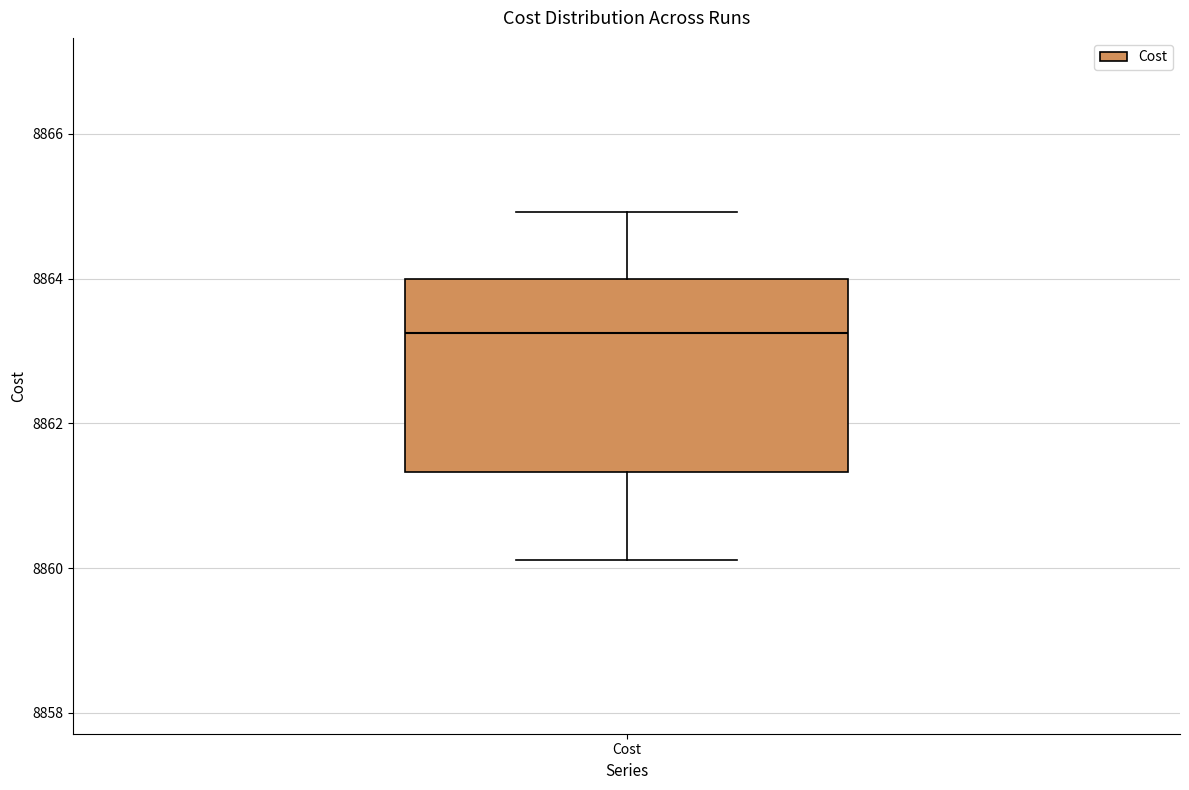

Transcribe this box plot: give where the median line is, the range the box spans, and where the two whiskers end, as read against the y-axis. The values are not printed on the chart, so give them approximately, as read against the axis.

median 8863.2, box 8861.4 to 8864.0, whiskers 8860.2 to 8865.0